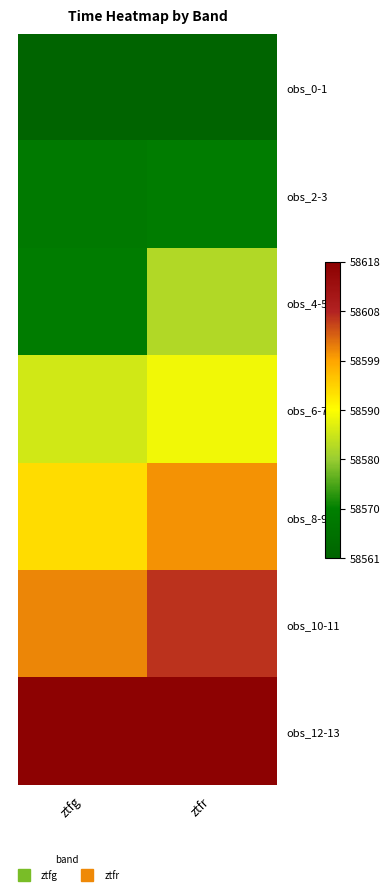

Reading left to right, list all the values displayed in this chart.

obs_0-1: ztfg=58561.3	ztfr=58561.3
obs_2-3: ztfg=58568.3	ztfr=58569.3
obs_4-5: ztfg=58569.4	ztfr=58582.2
obs_6-7: ztfg=58585.3	ztfr=58588.2
obs_8-9: ztfg=58593.2	ztfr=58600.3
obs_10-11: ztfg=58601.3	ztfr=58607.2
obs_12-13: ztfg=58617.2	ztfr=58617.2